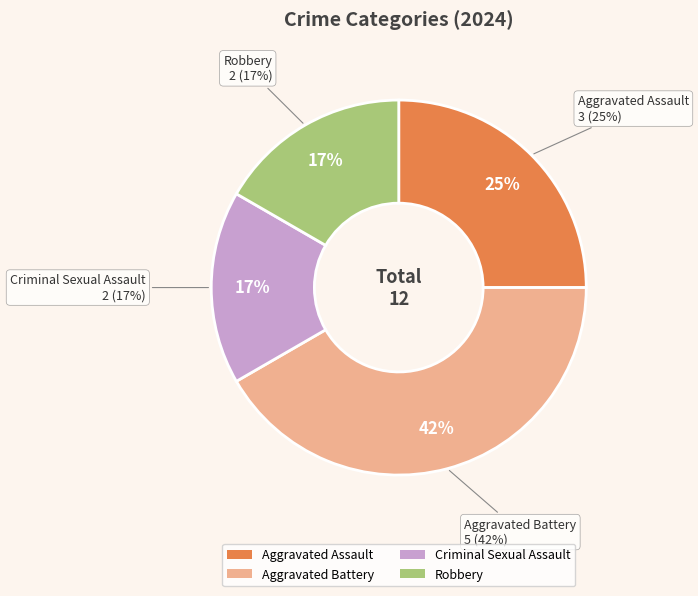

Which slice is the smallest?

Criminal Sexual Assault